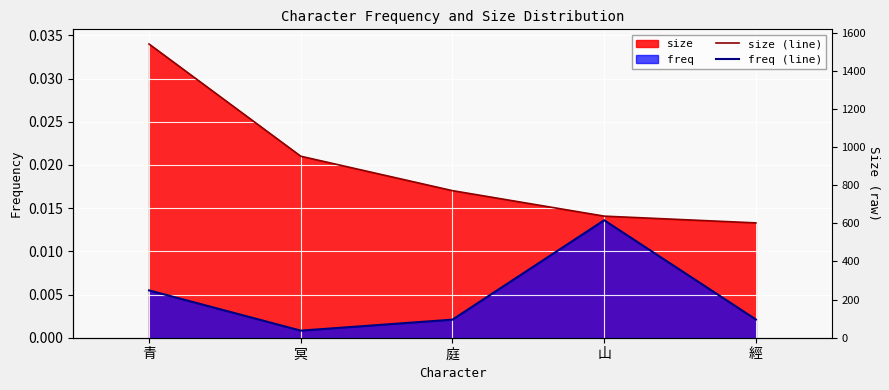

True or false: freq (line) and size (line) cross at least once.

False